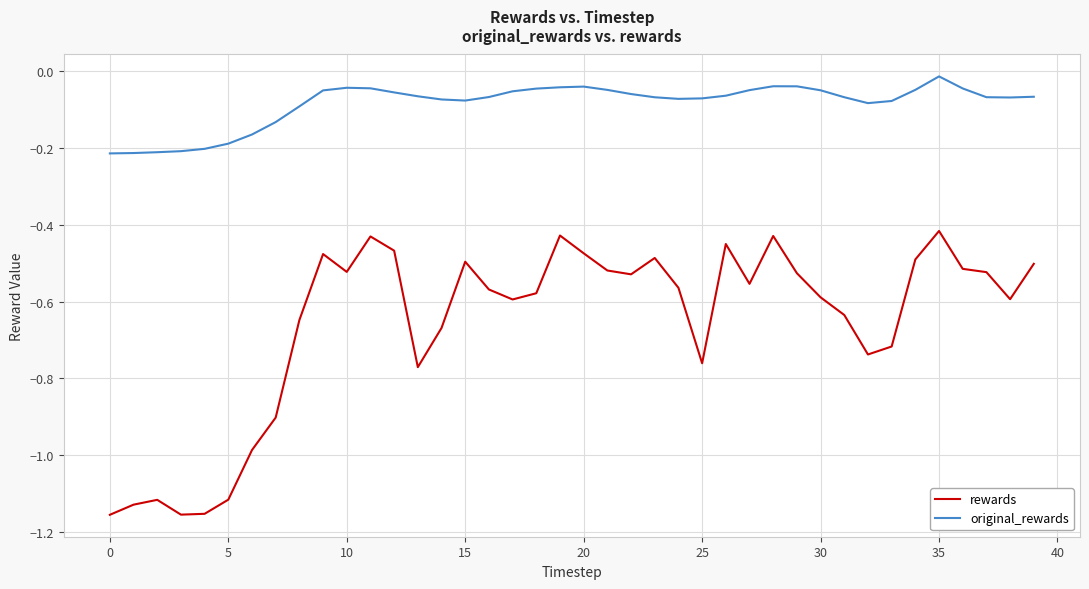

In original_rewards, how many points are higher than both neighbors (excluding endpoints)?

4